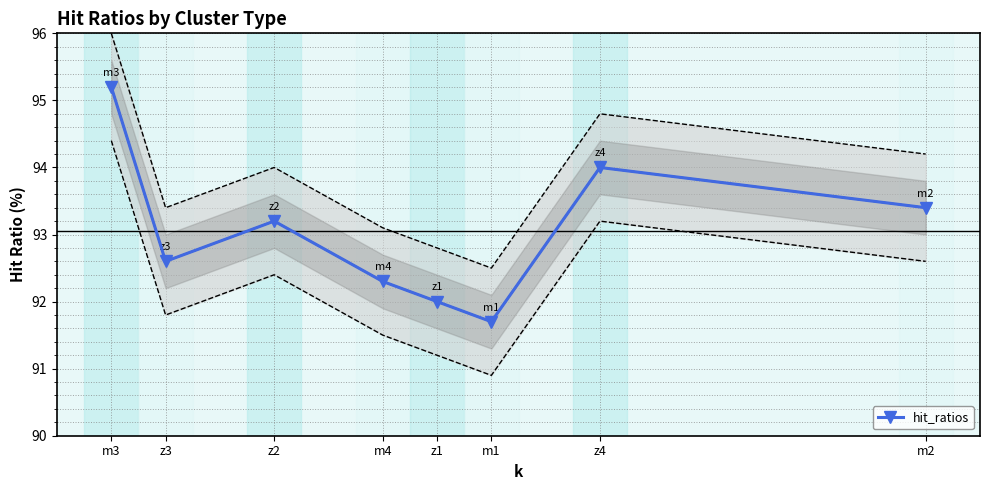

How many data points are above 93?

4